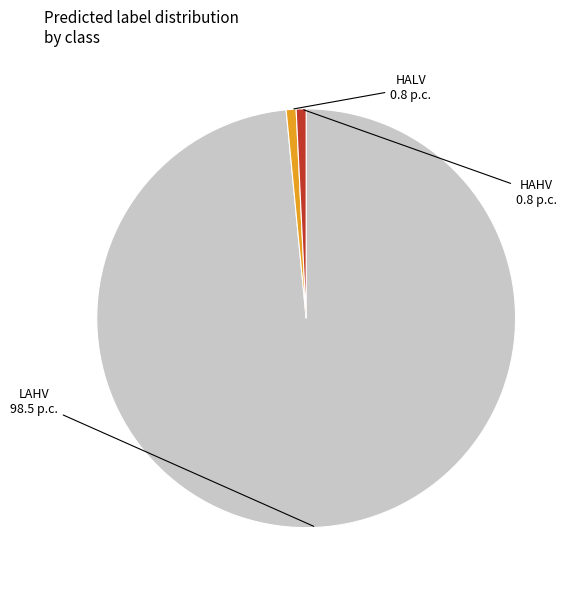

Is there a majority slice in this chart?

Yes